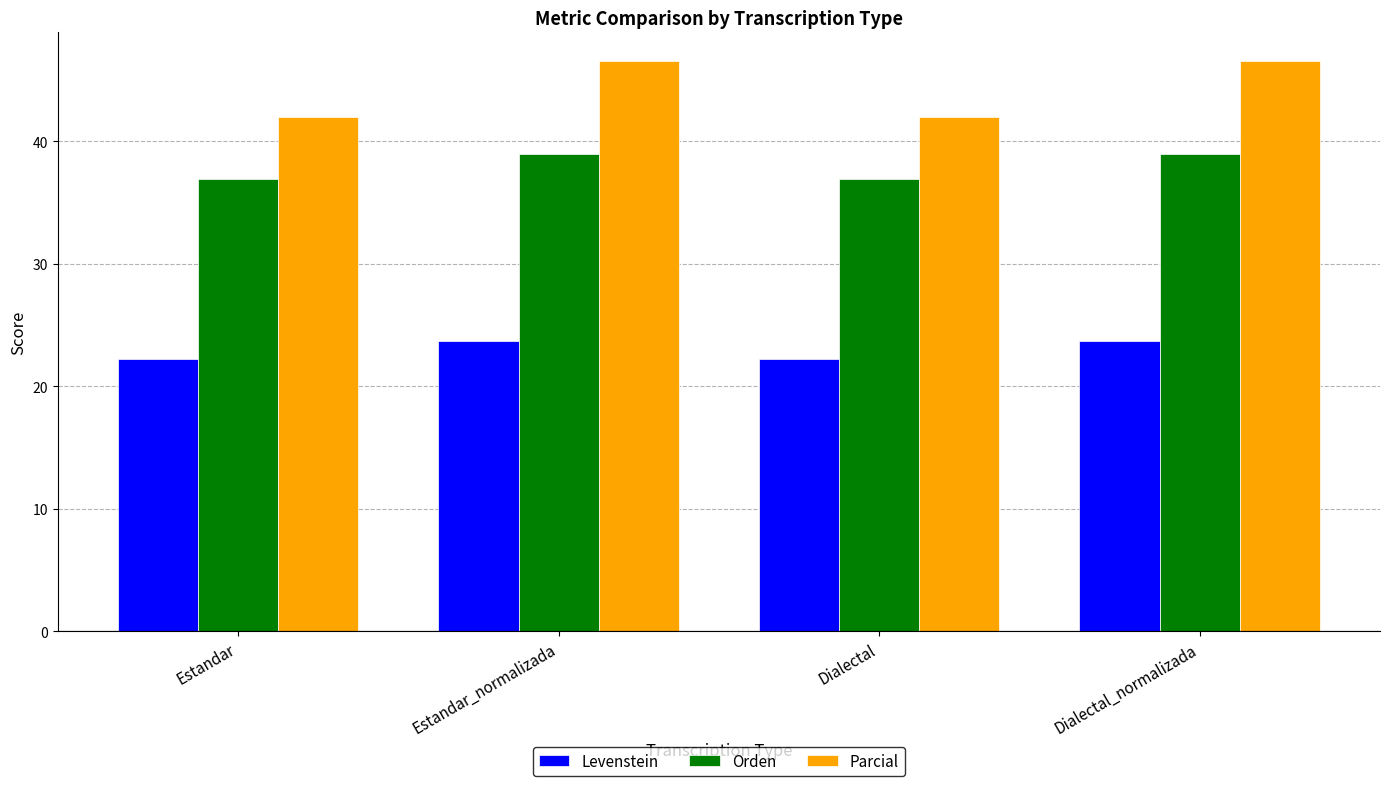

What is the spread (max minus min) of values at Dialectal_normalizada?

22.9